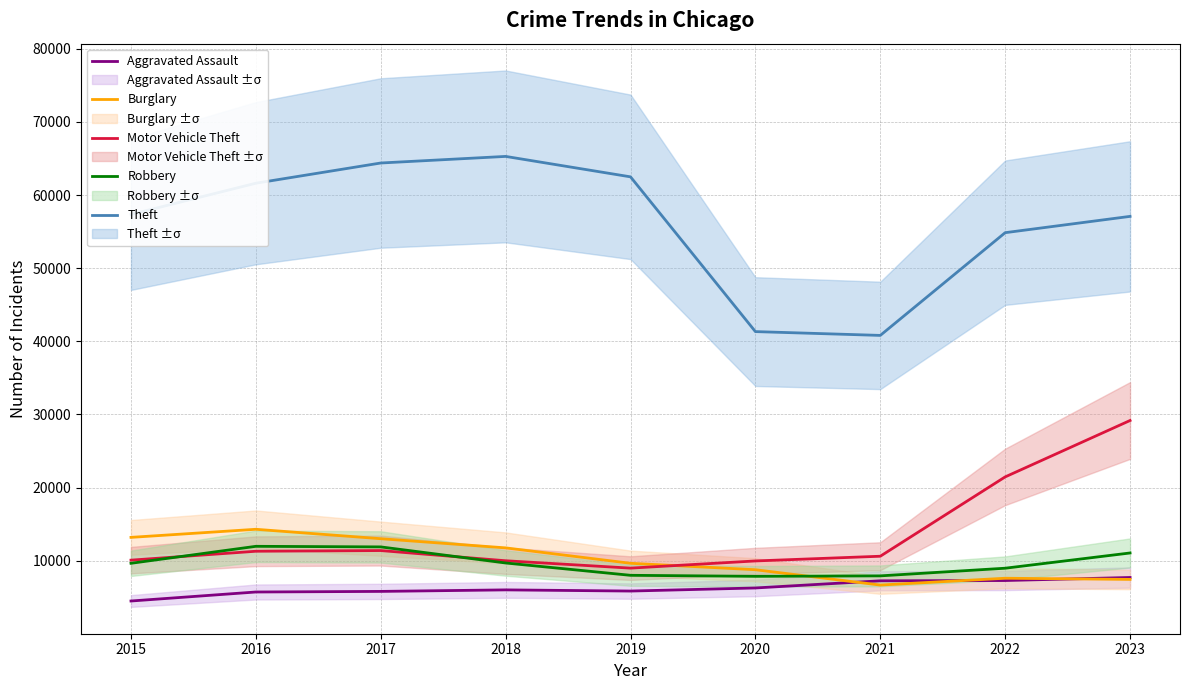

What is the value of the Robbery point at the 8th from the left?

8965